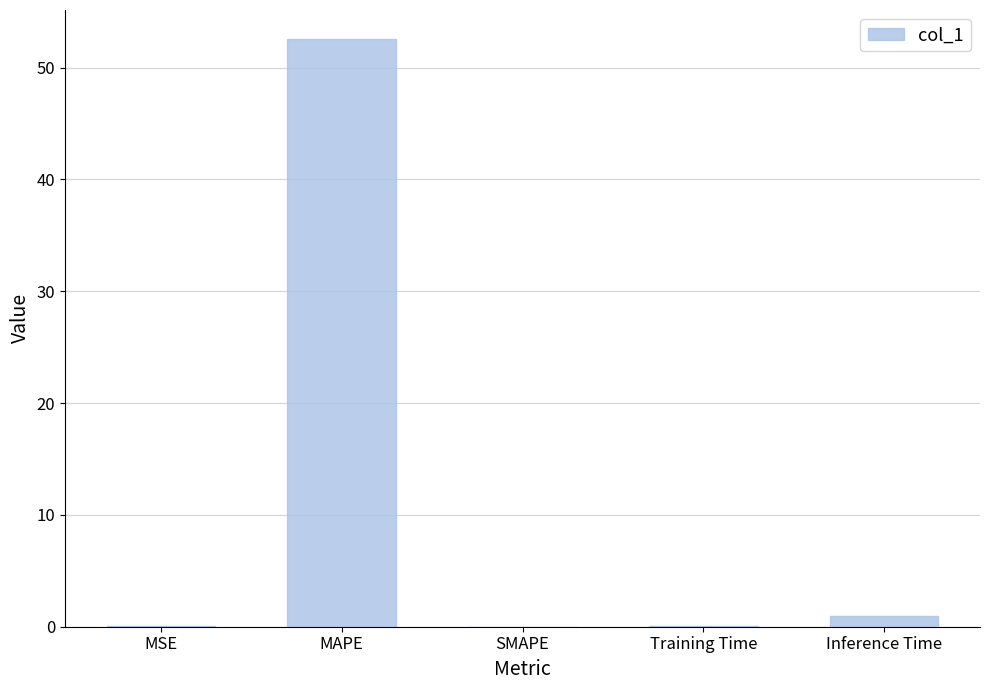

What is the maximum value shown in the chart?

52.5